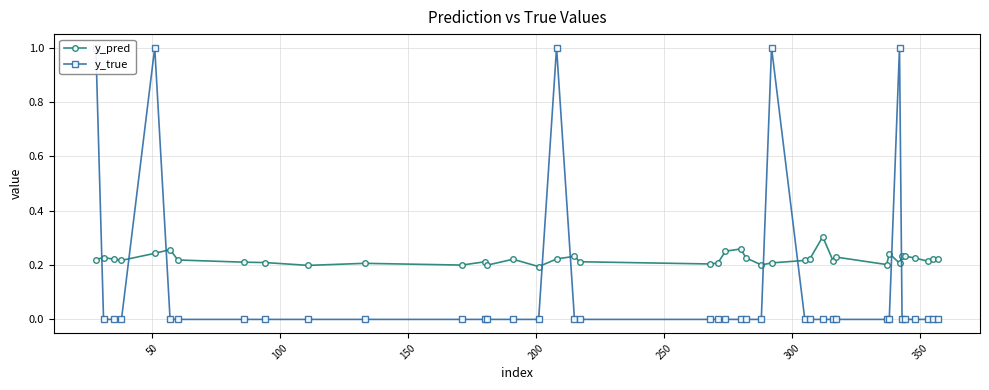

Which series has the largest range (max minus min)?

y_true